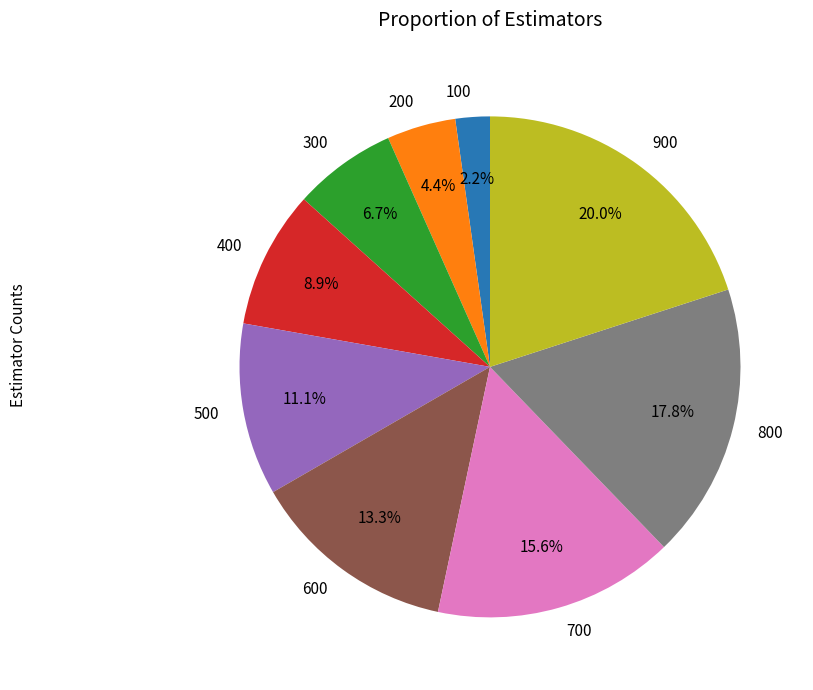

Is it true that 300 is 1% of the pie?

False